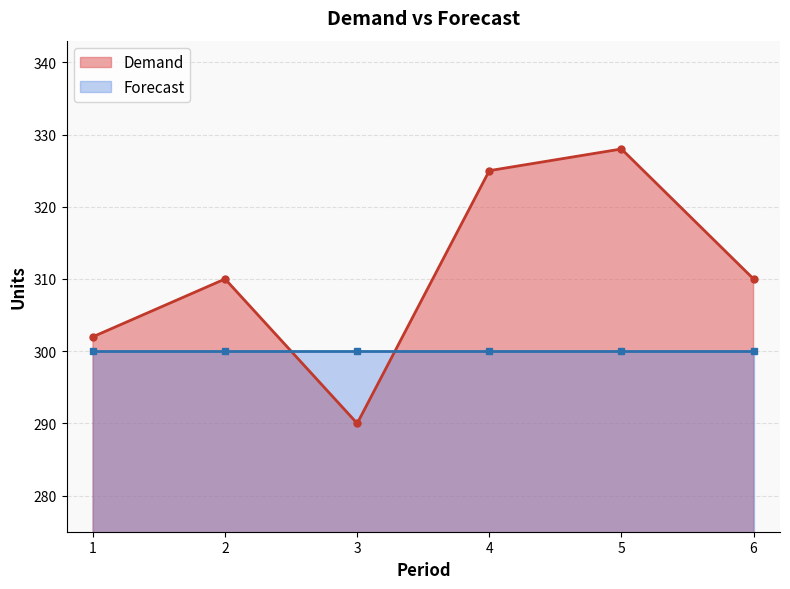

What is the value of the 1st point from the left?

302